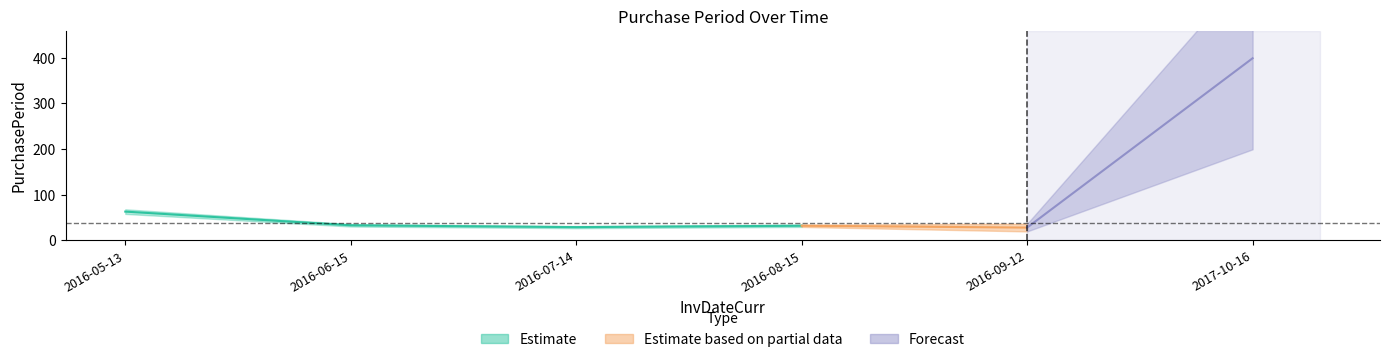

At which category does the data reach its first local peak?

2016-08-15